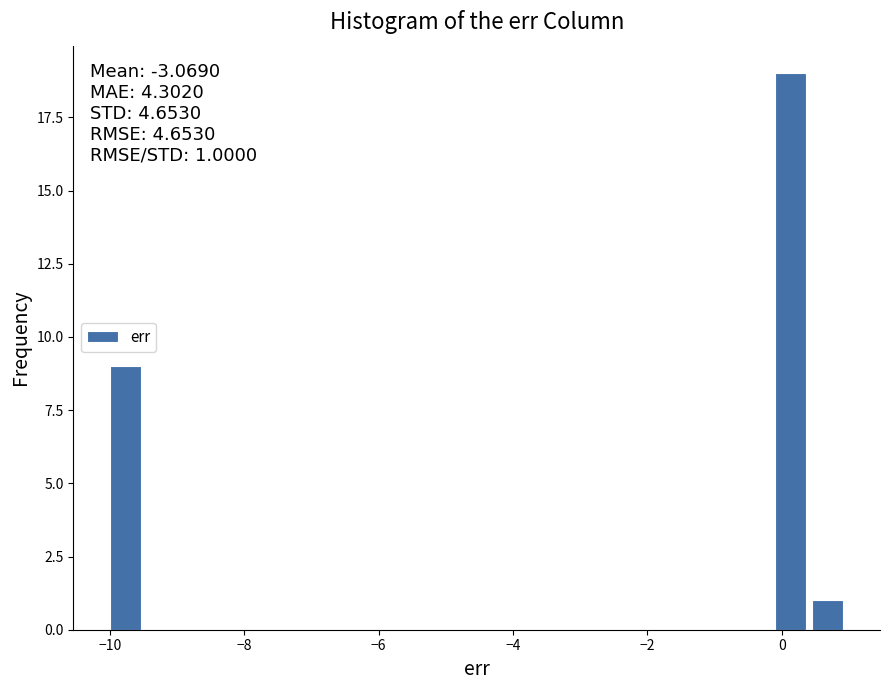

Read against the x-axis, roughly where is the centre of the tallest bar?

0.2